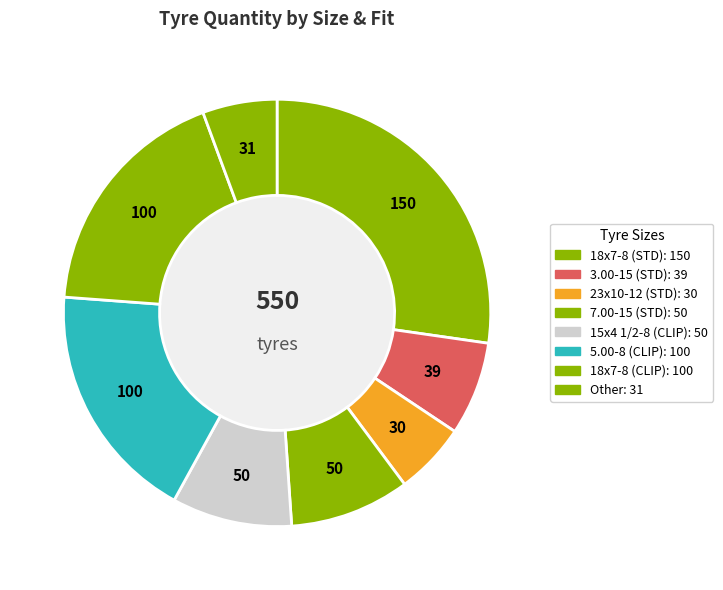

Count the number of slices in the pie.

8